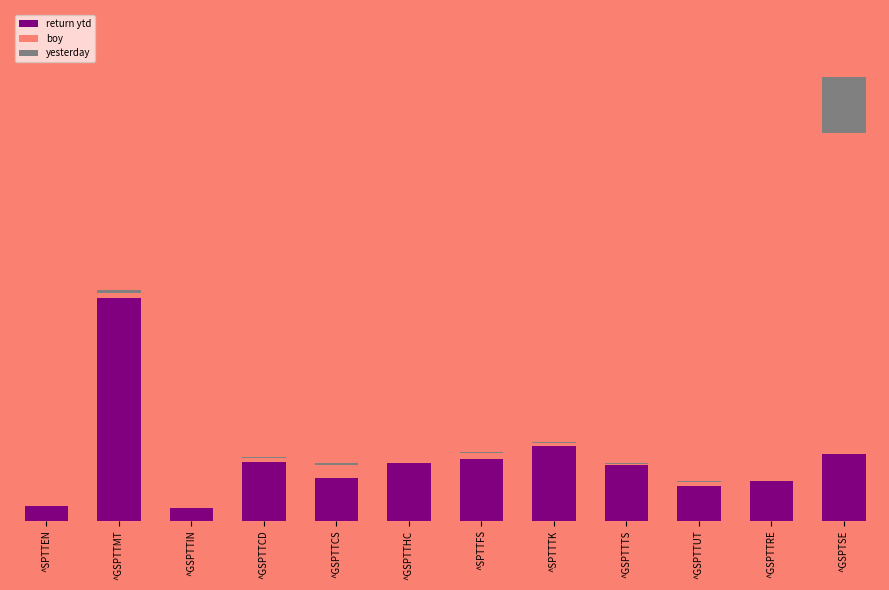

At how many categories does at least one series exceed 39?

2